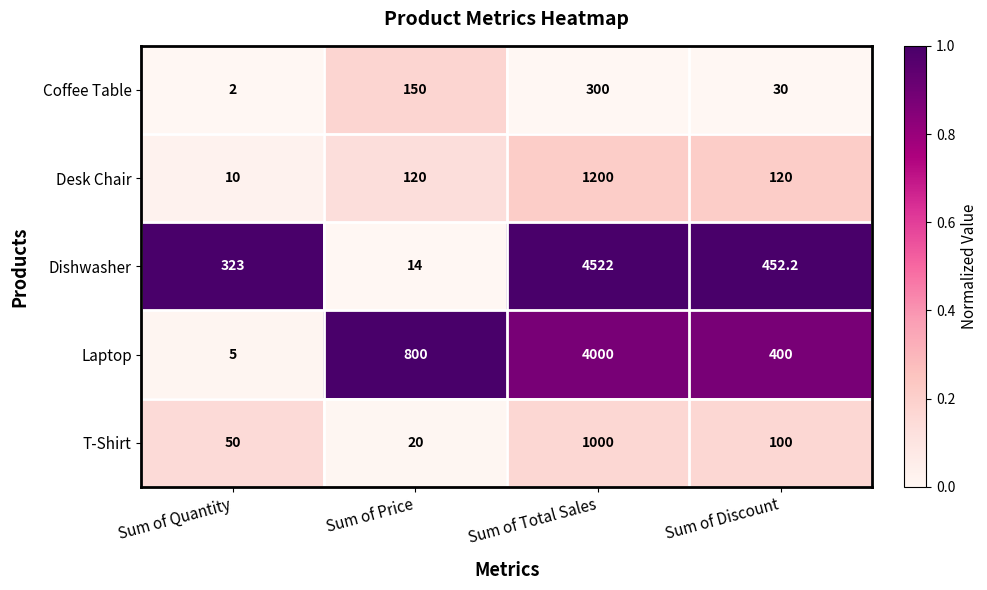

What is the sum of all T-Shirt values?

1170.0